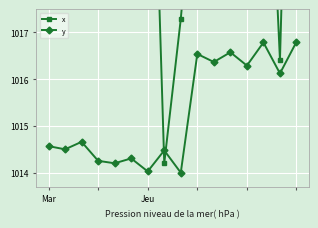

What is the lowest value of the y series?

1014.0